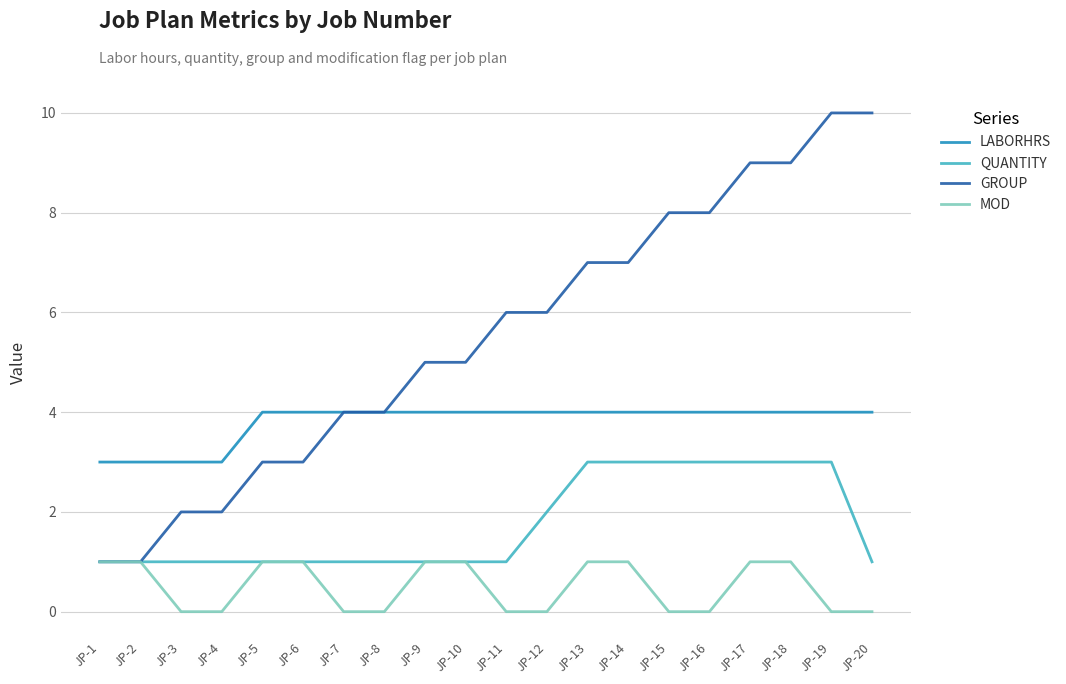

Reading left to right, transcribe all the data shown in this chart.

LABORHRS: 3	3	3	3	4	4	4	4	4	4	4	4	4	4	4	4	4	4	4	4
QUANTITY: 1	1	1	1	1	1	1	1	1	1	1	2	3	3	3	3	3	3	3	1
GROUP: 1	1	2	2	3	3	4	4	5	5	6	6	7	7	8	8	9	9	10	10
MOD: 1	1	0	0	1	1	0	0	1	1	0	0	1	1	0	0	1	1	0	0